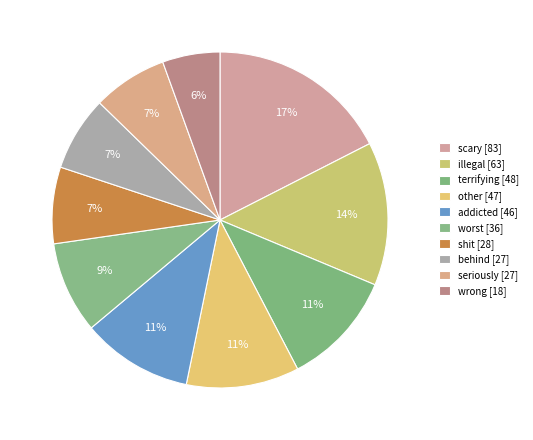

How many slices are in this pie chart?

10